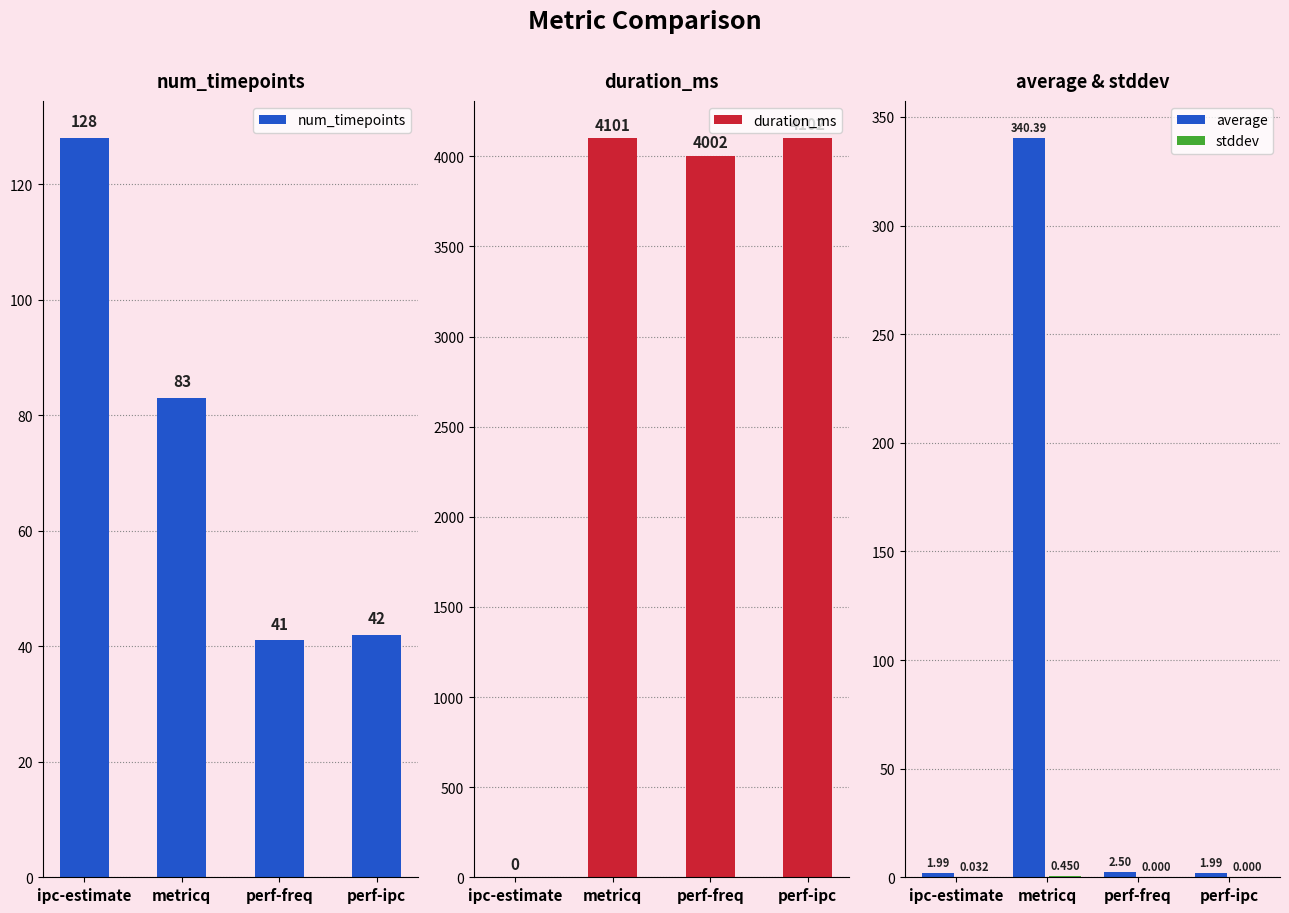

Is it true that num_timepoints equals 128.0 at ipc-estimate?

True